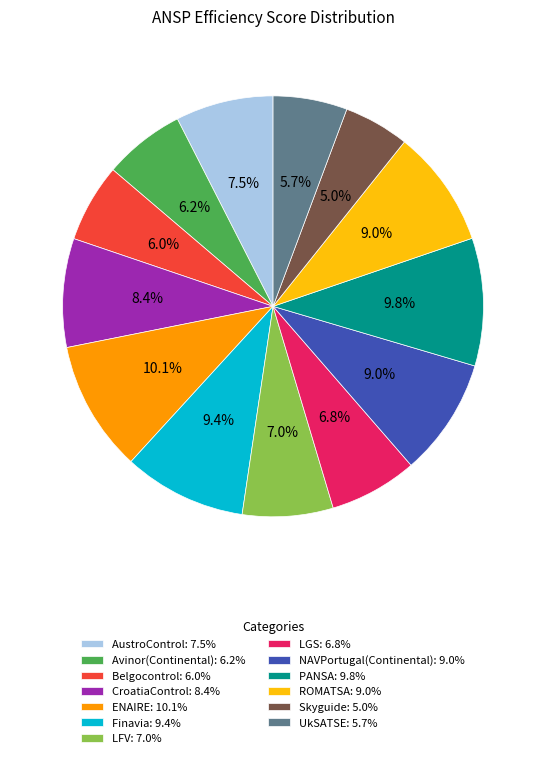

What percentage is NOT represented by LFV?

93.0%